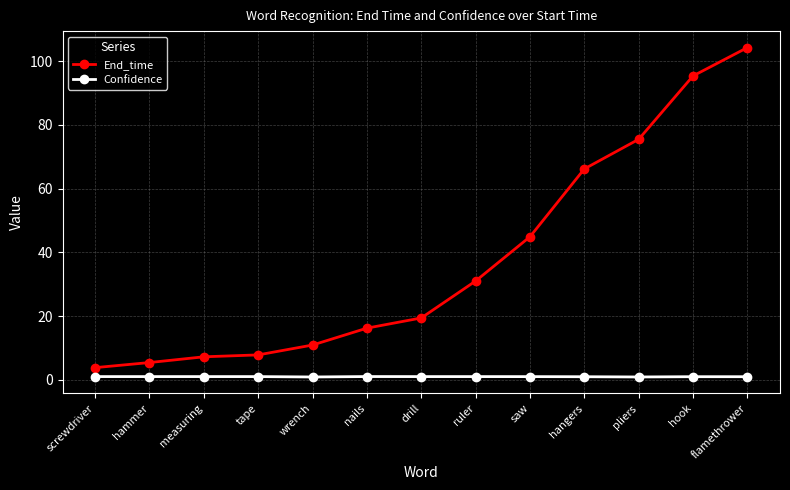

Which series has the widest spread of values?

End_time